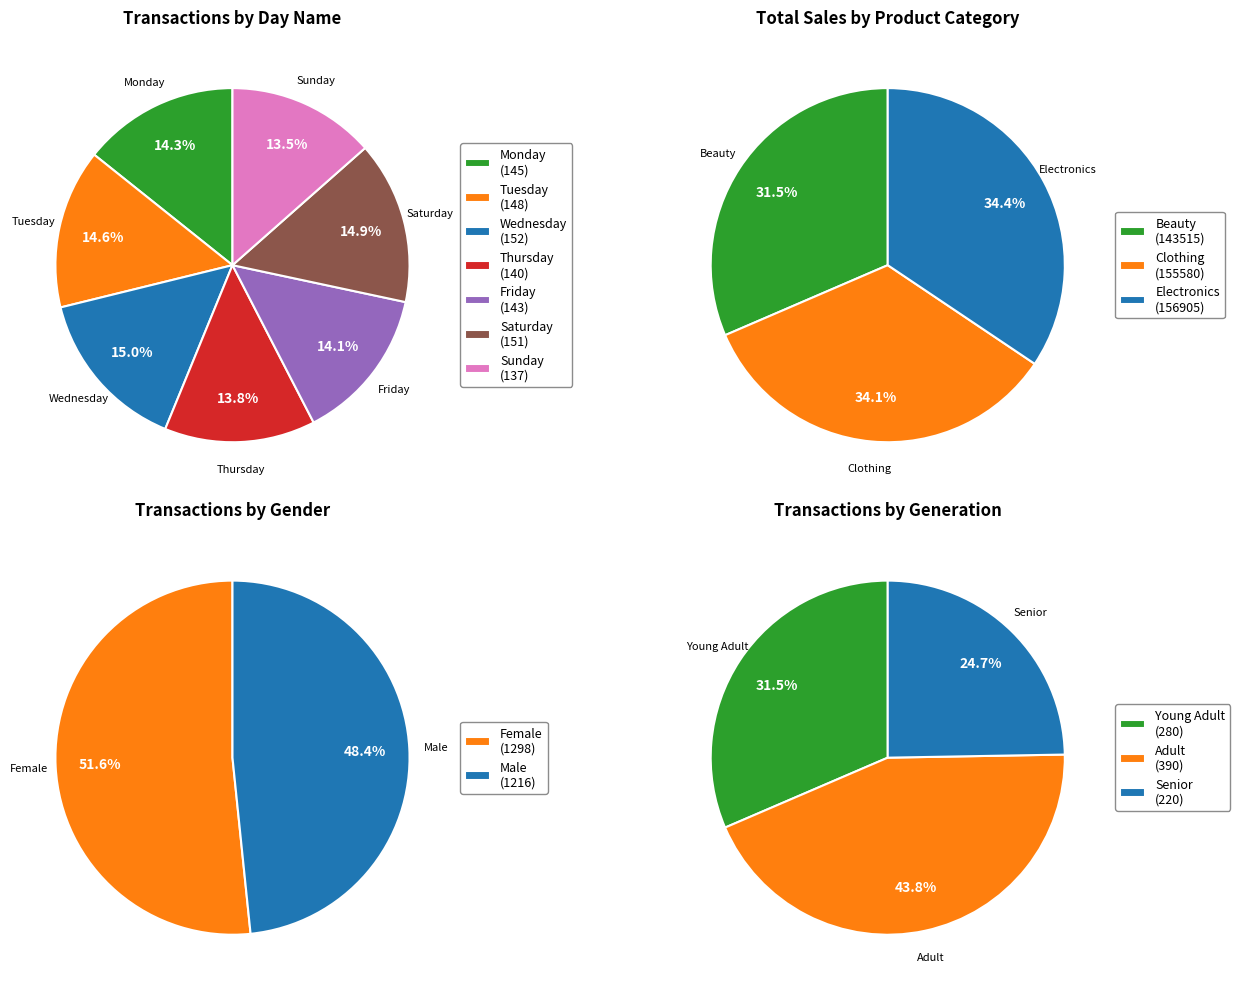

What is the total percentage of Thursday and Sunday?

27.3%